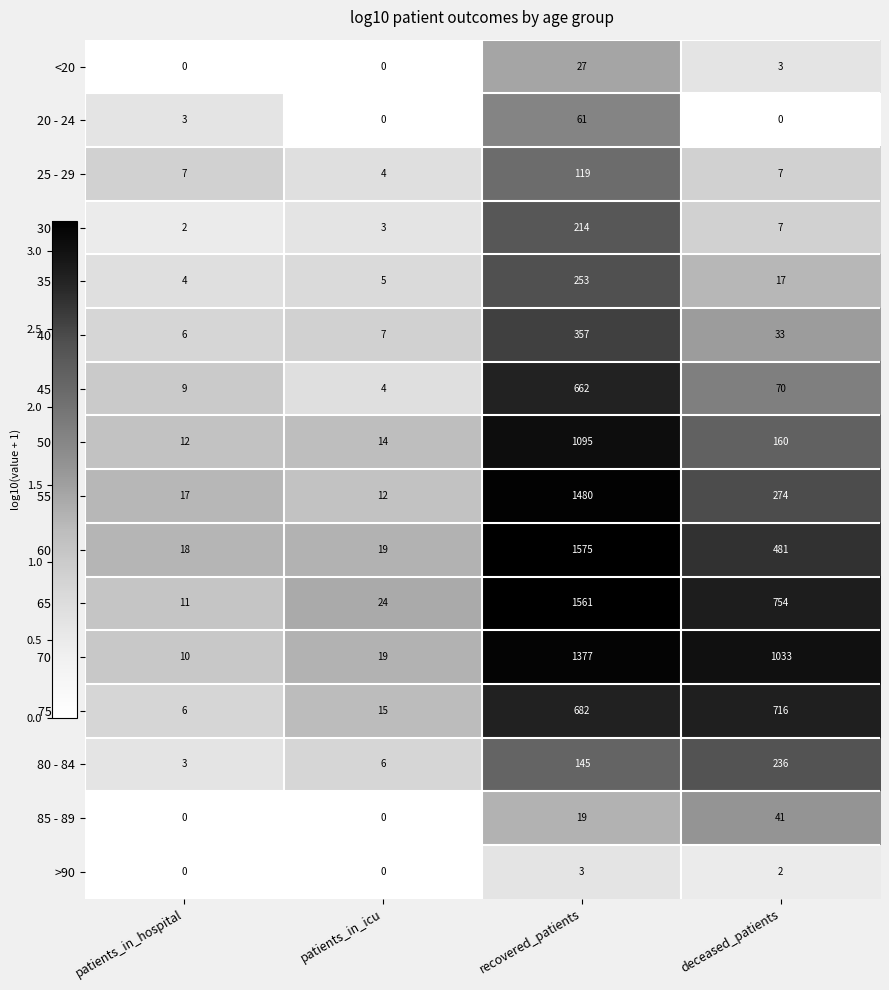

At which category is the sum across all series the highest?

recovered_patients